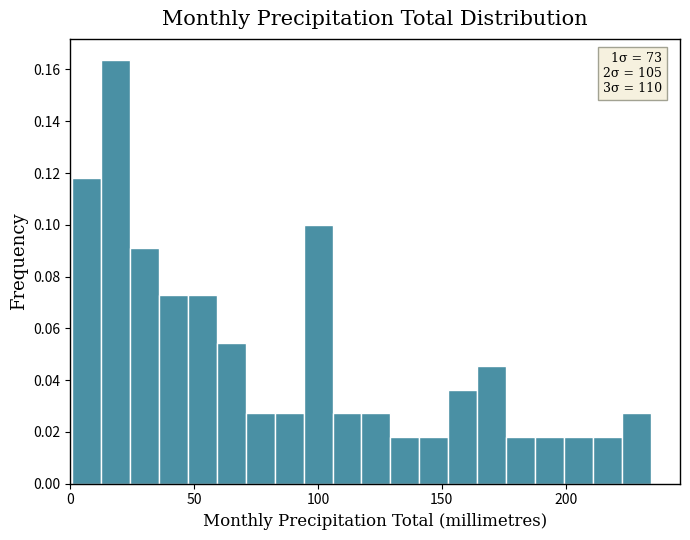

Around what value on the x-axis is the tallest bar? Give the approximate position of its centre, as read against the axis.

20